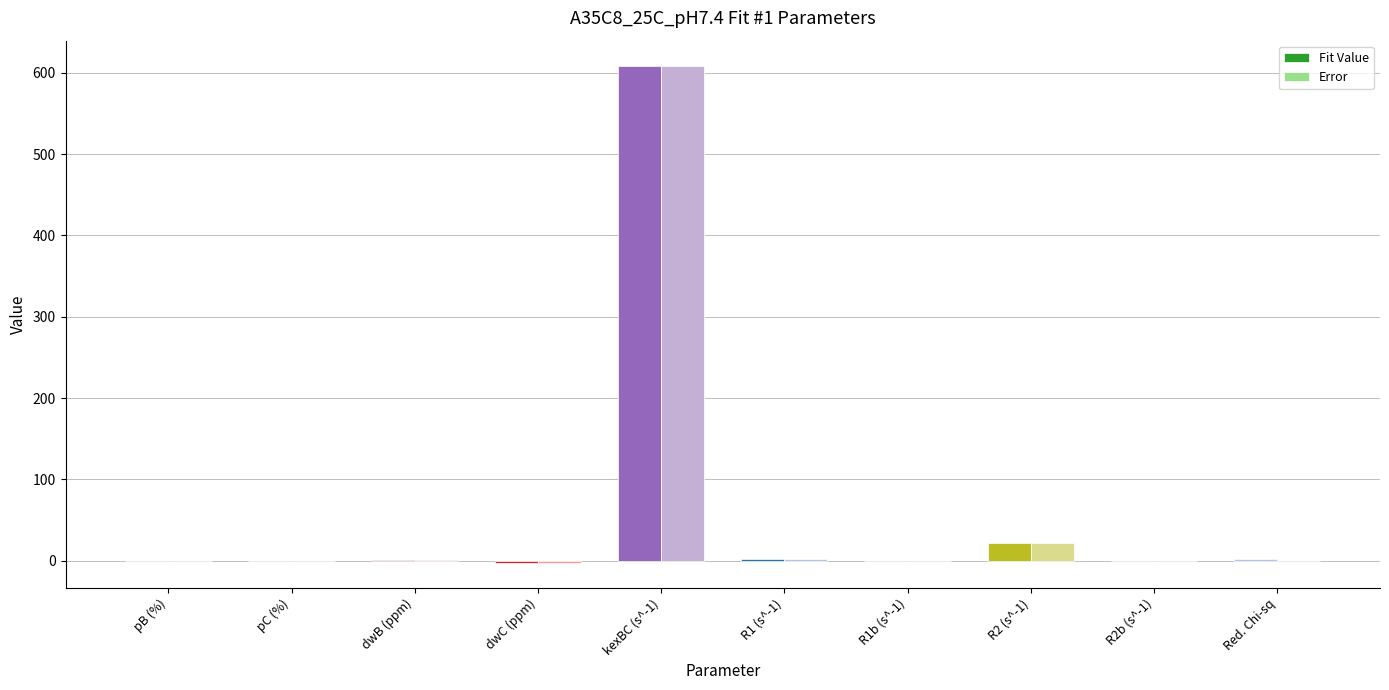

Which series changed the most between R1b (s^-1) and R2 (s^-1)?

Fit Value